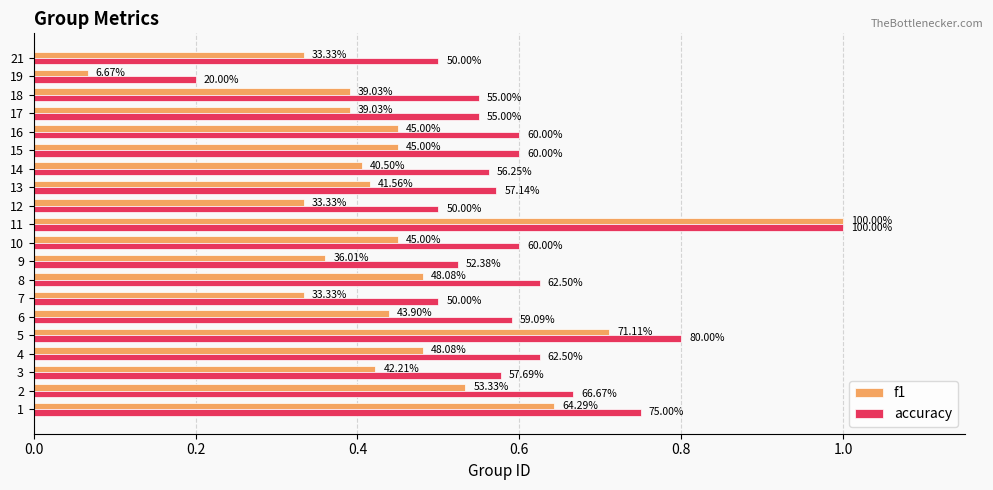

Which series has the largest range (max minus min)?

f1